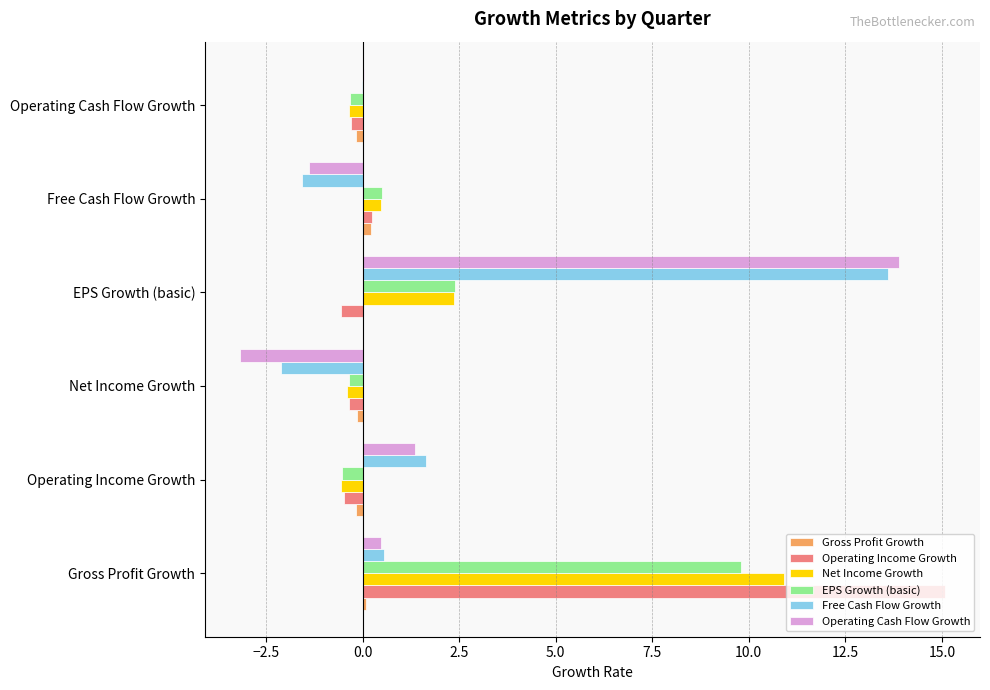

True or false: EPS Growth (basic) has a value of 5.8 at Gross Profit Growth.

False